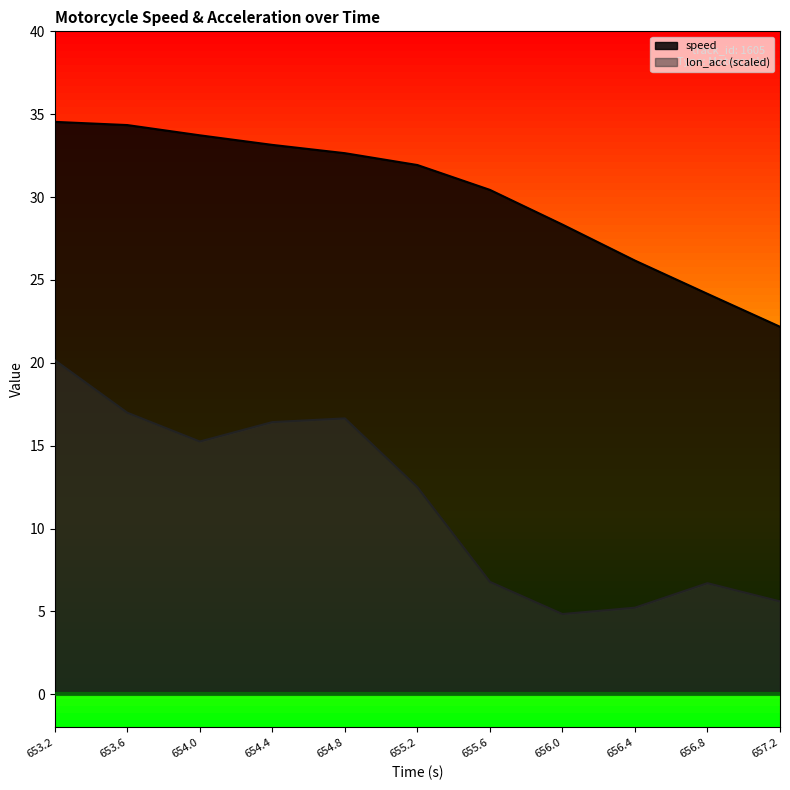

At which category does the chart reach its minimum across all series?

656.0